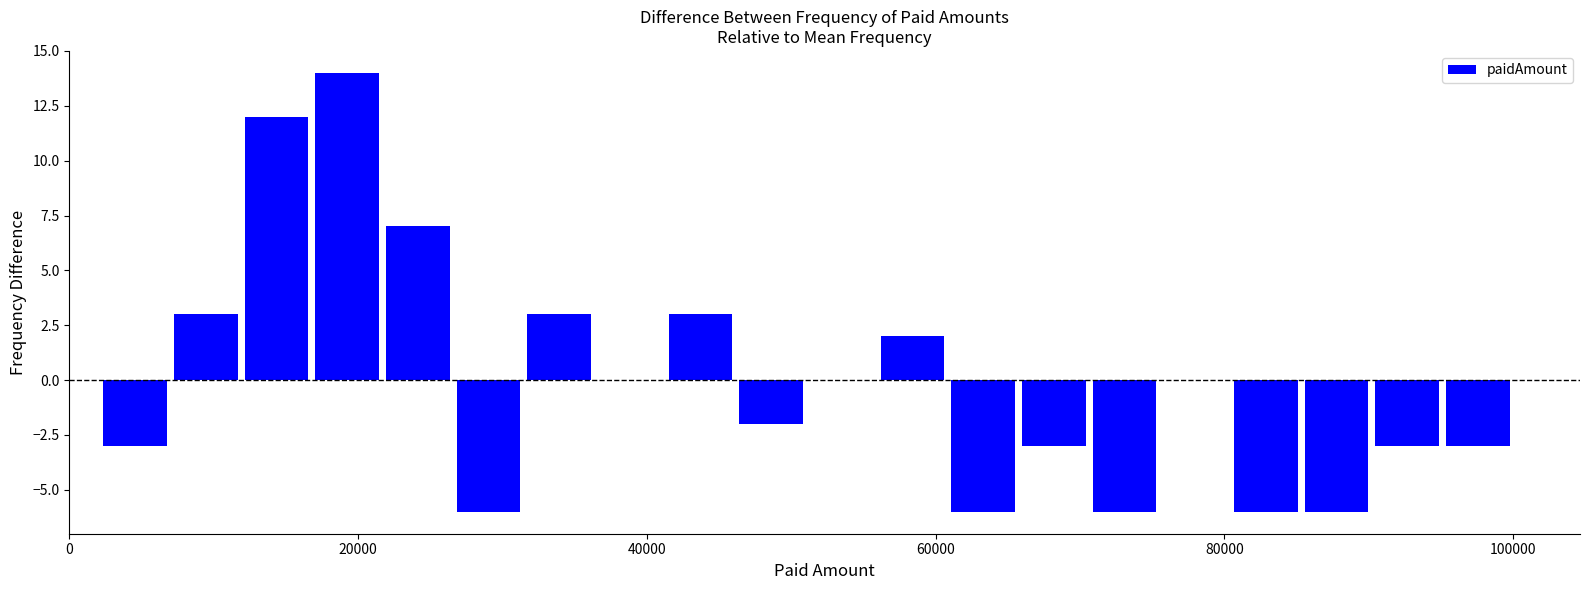

Around what value on the x-axis is the tallest bar? Give the approximate position of its centre, as read against the axis.

20000